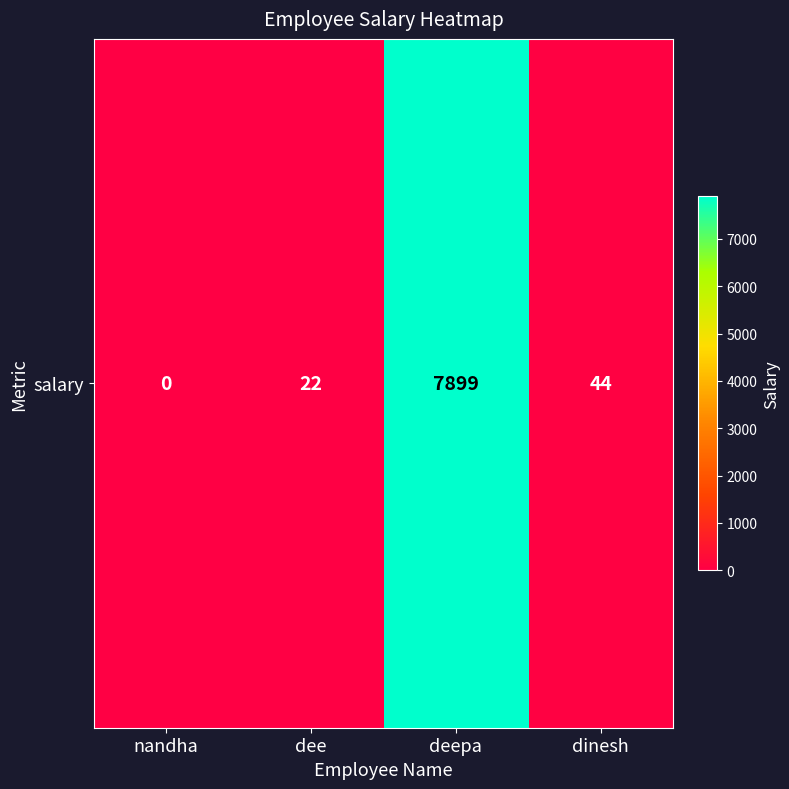

At which category does the chart reach its peak across all series?

deepa